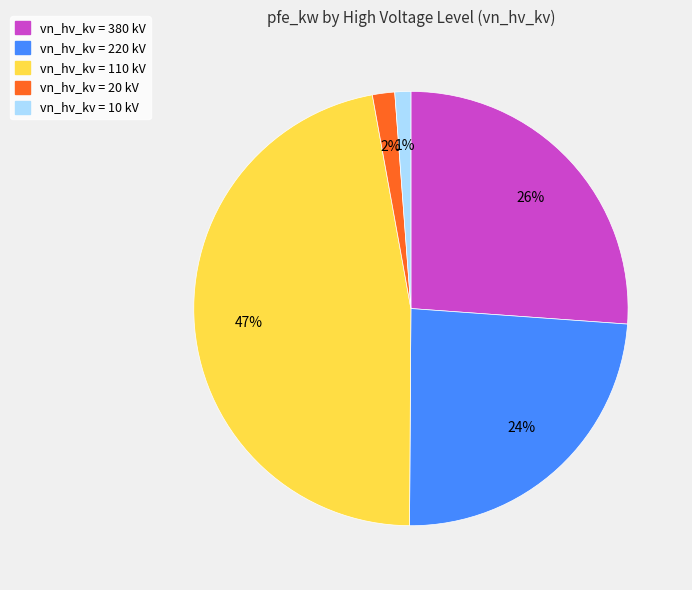

Is there a majority slice in this chart?

No